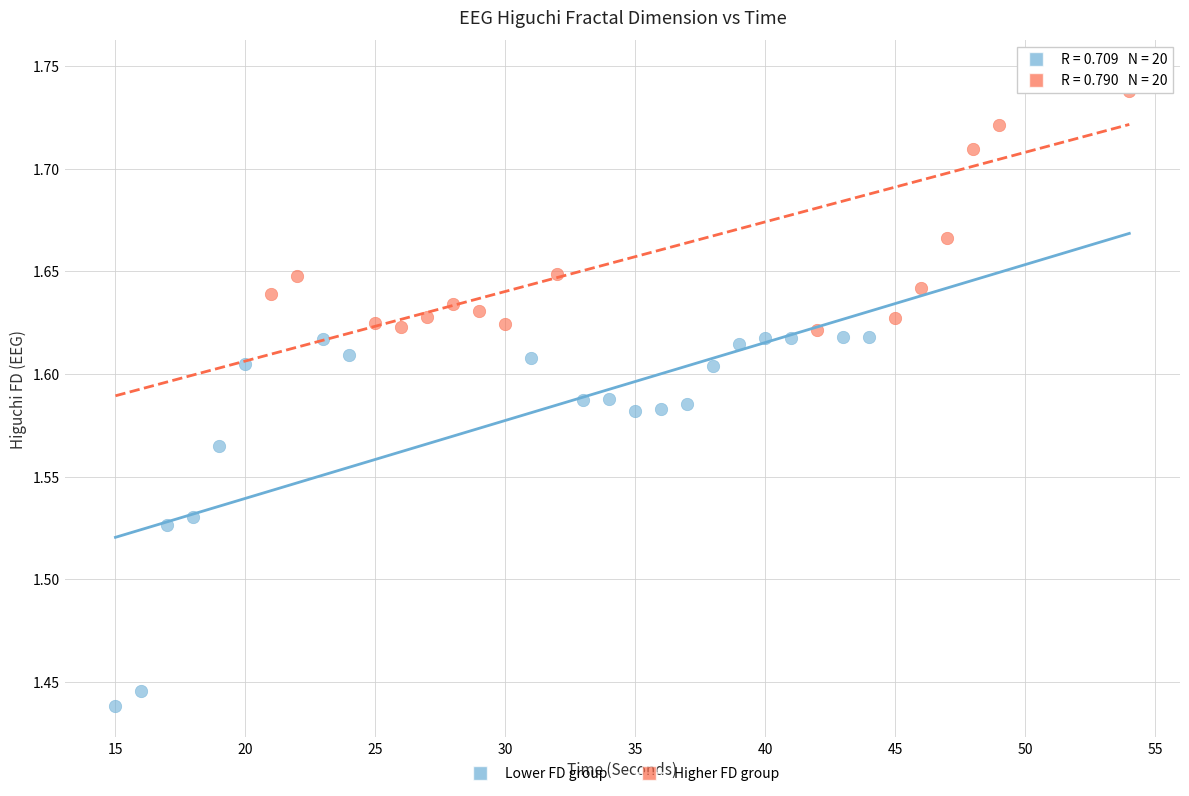

Which series reaches the minimum Y coordinate?

Lower FD group